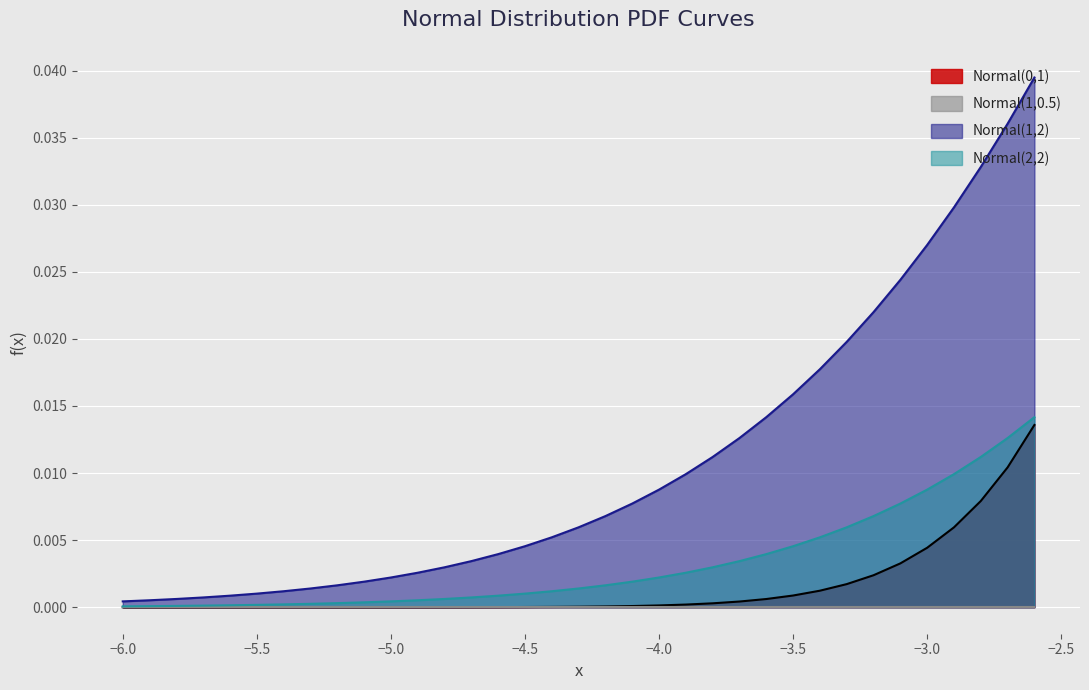

Which series has the largest total across all categories?

Normal(1,2)